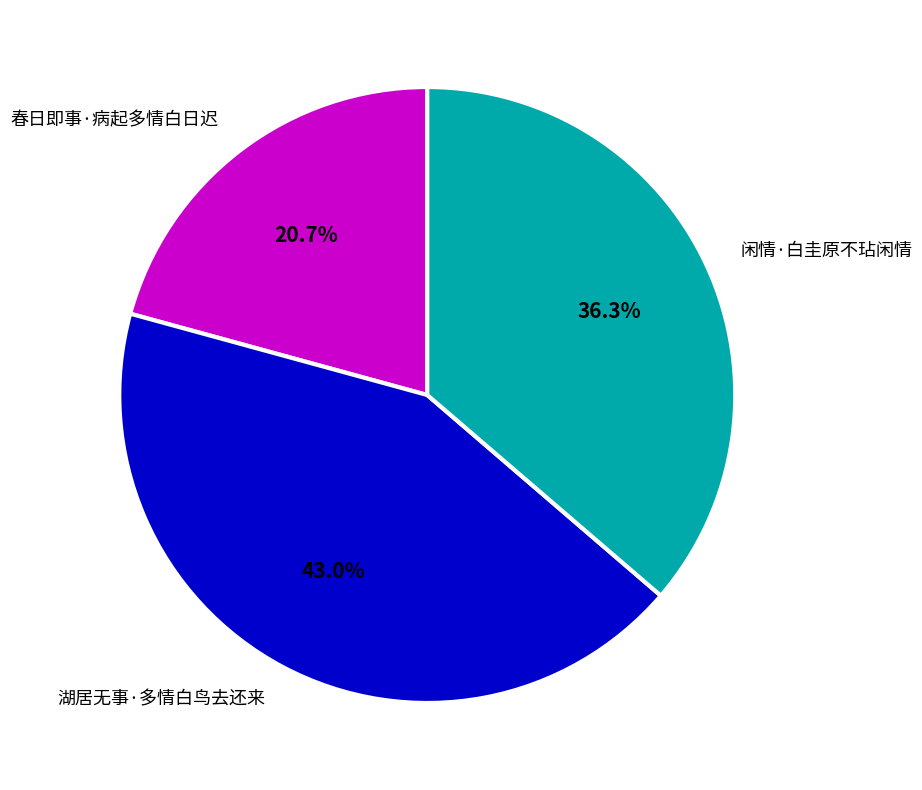

What percentage is the 春日即事·病起多情白日迟 slice, to the nearest percent?

21%